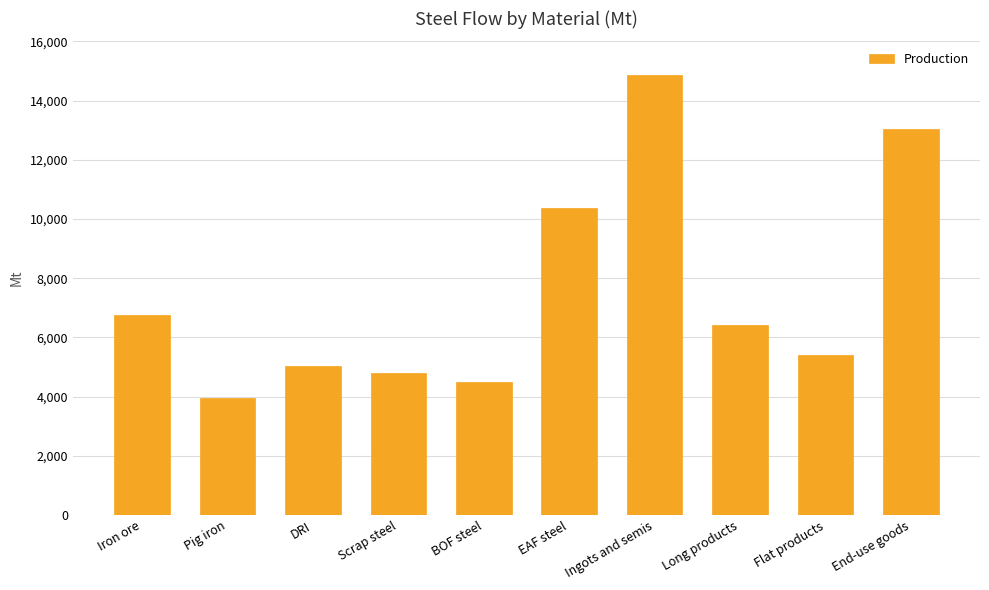

The chart shows a value of 5389.0 at Flat products. True or false?

True